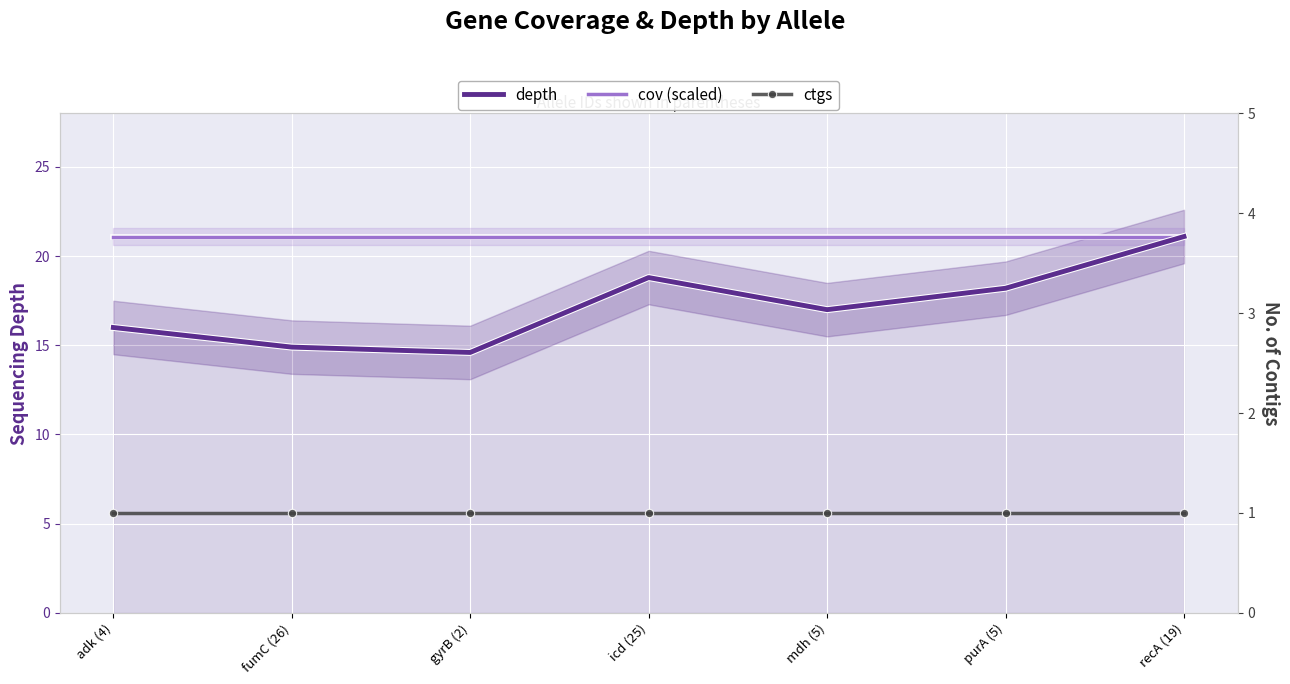

Reading left to right, what are all the values shown in this chart?

depth: 16.0	14.9	14.6	18.8	17.0	18.2	21.1
cov (scaled): 21.1	21.1	21.1	21.1	21.1	21.1	21.1
ctgs: 1.0	1.0	1.0	1.0	1.0	1.0	1.0